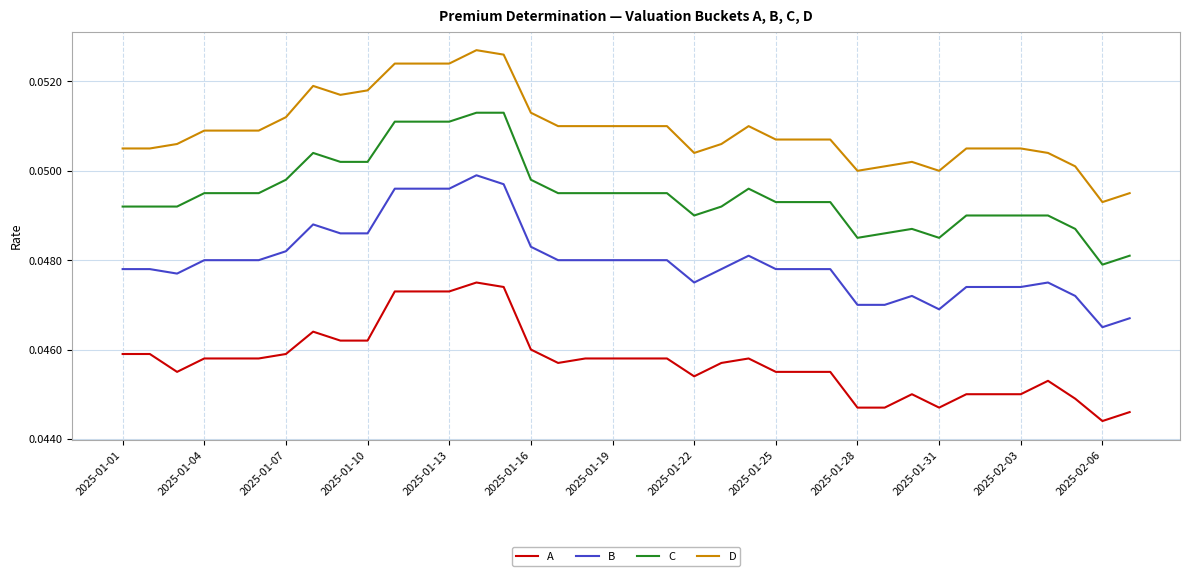

What is the sum of all C values?

1.9